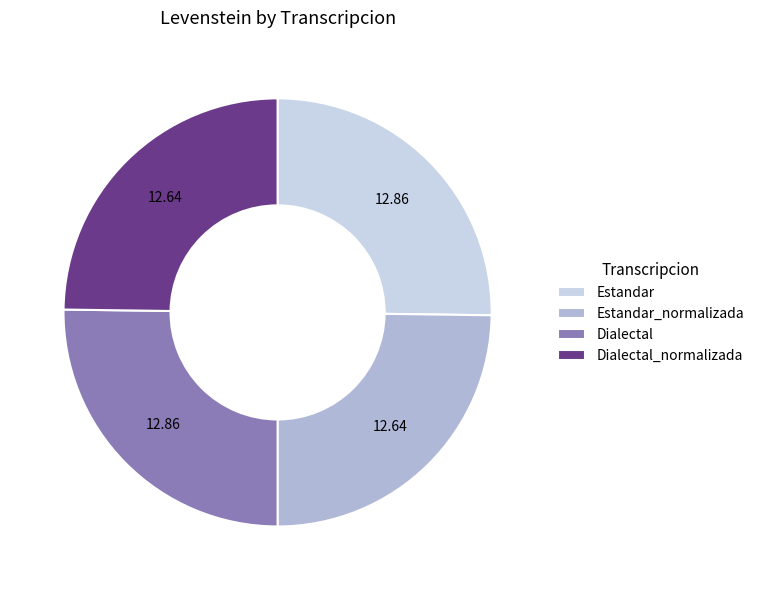

The Estandar_normalizada slice represents 39% of the pie. True or false?

False